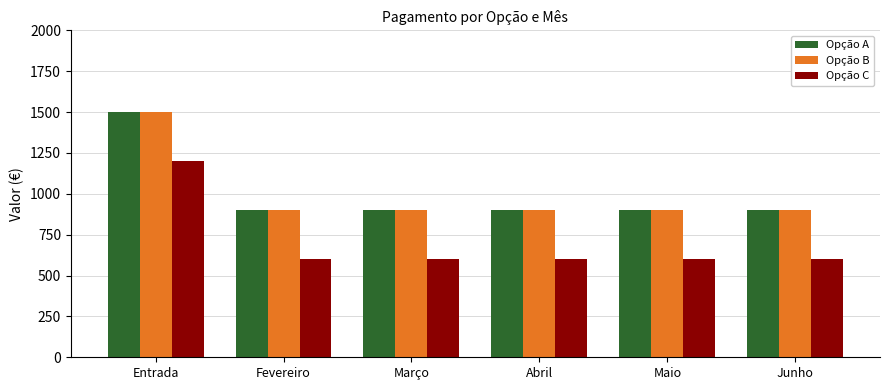

Reading right to left, transcribe all the data shown in this chart.

Opção A: Junho=900	Maio=900	Abril=900	Março=900	Fevereiro=900	Entrada=1500
Opção B: Junho=900	Maio=900	Abril=900	Março=900	Fevereiro=900	Entrada=1500
Opção C: Junho=600	Maio=600	Abril=600	Março=600	Fevereiro=600	Entrada=1200